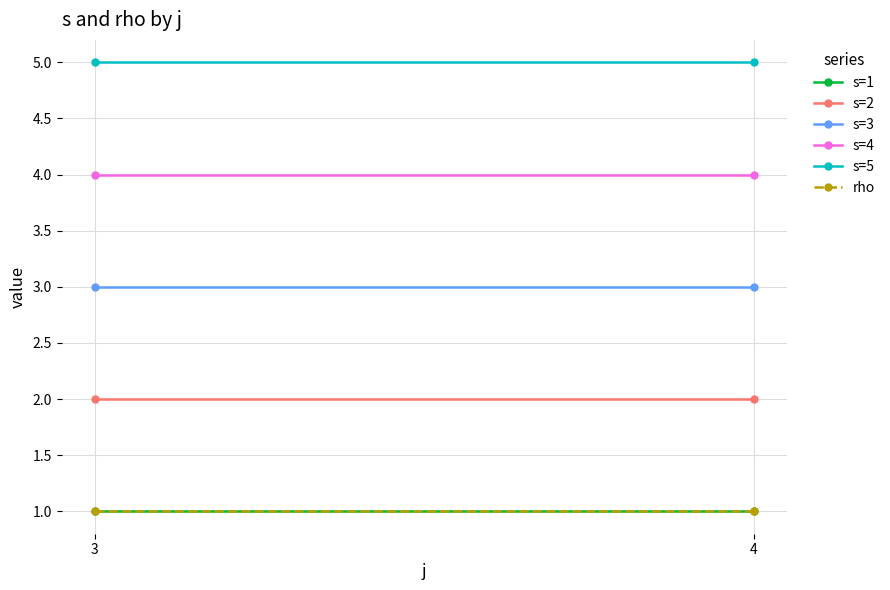

The value of s=5 at 3 is 5. True or false?

True